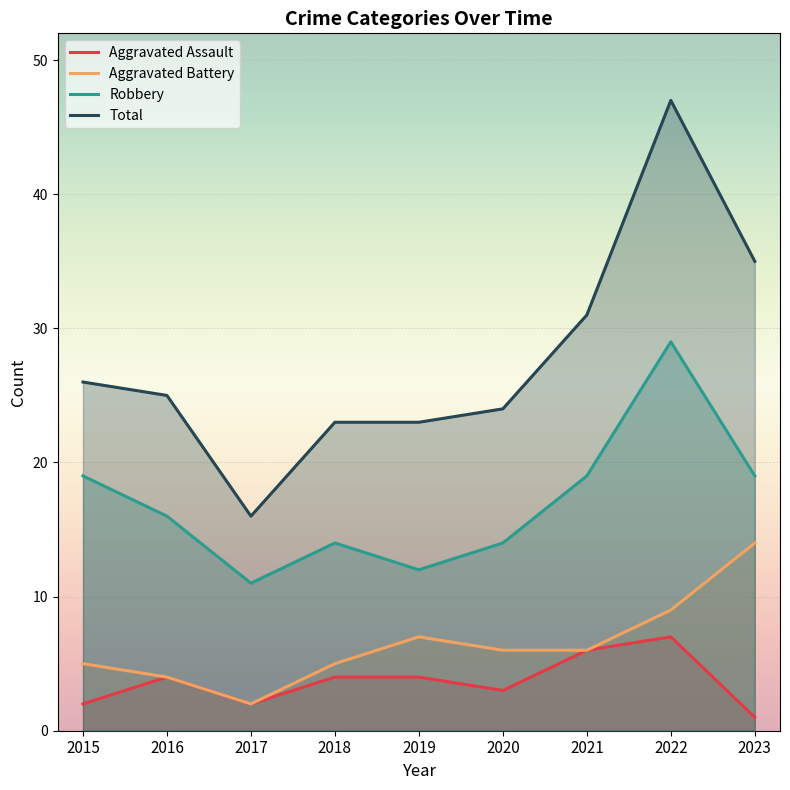

Does the chart display data point markers on the line(s)?

No